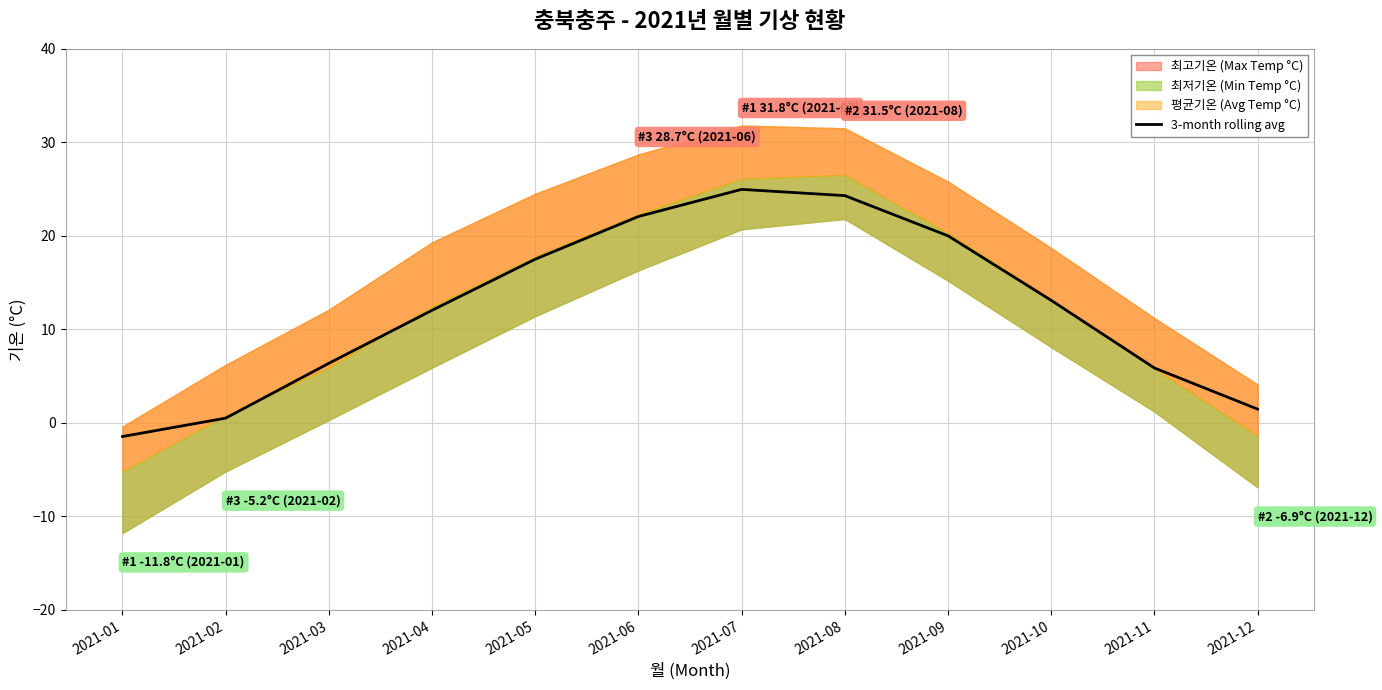

Is it true that the value at 2021-09 is 6.5?

False